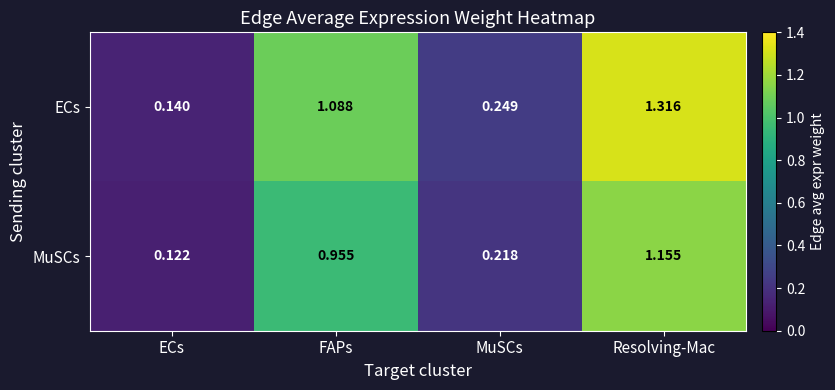

Which label corresponds to the smallest value in the chart?

ECs